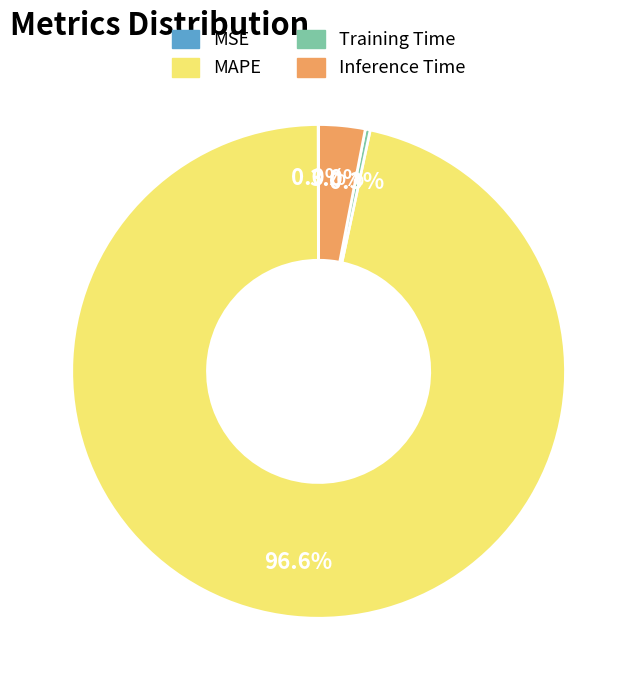

To the nearest percent, what is the difference between the largest and smallest slice percentages?

97%